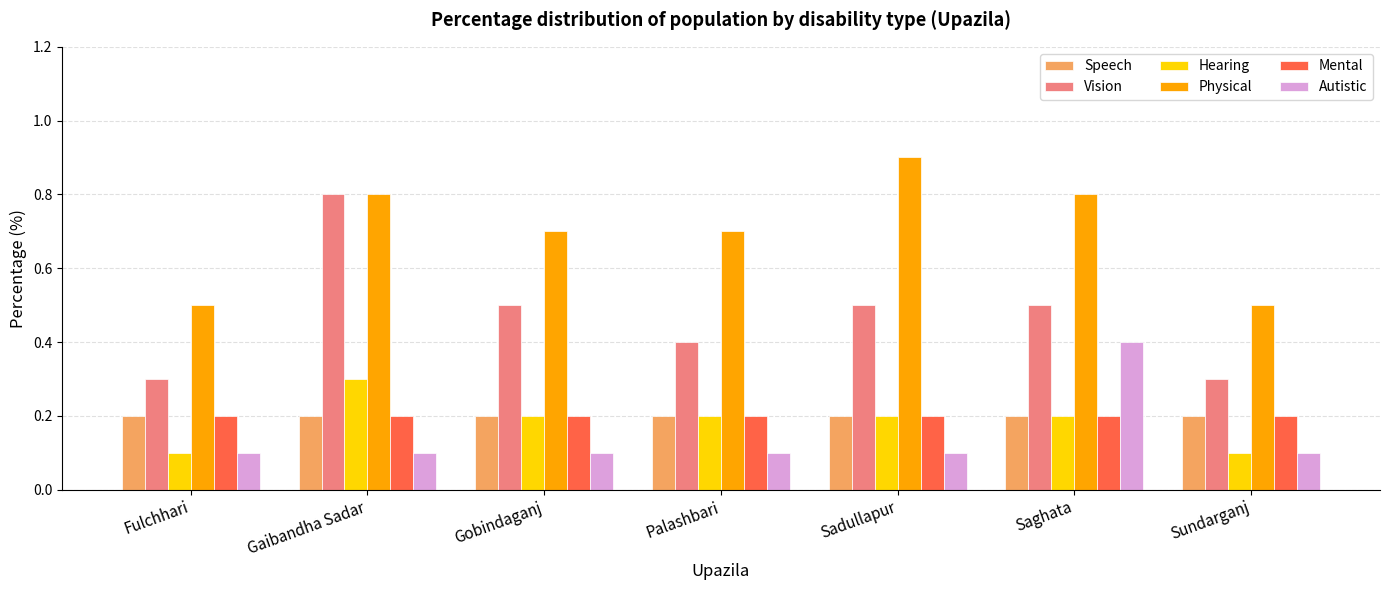

The value of Vision at Gaibandha Sadar is 0.8. True or false?

True